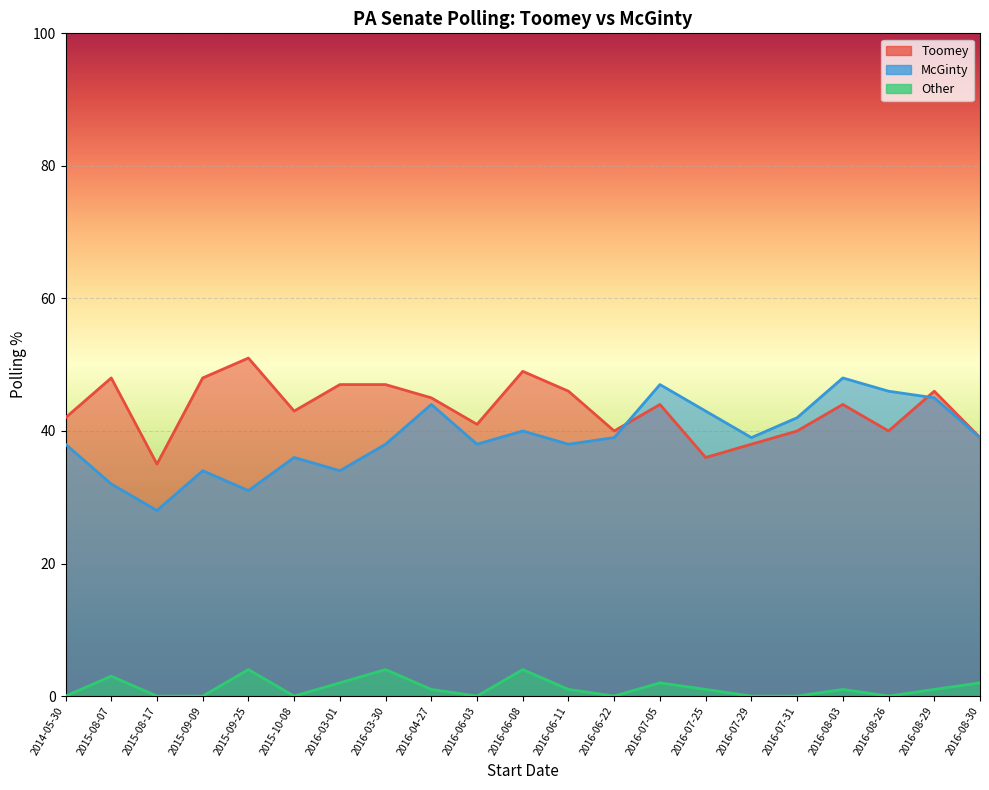

True or false: Toomey and Other cross at least once.

False